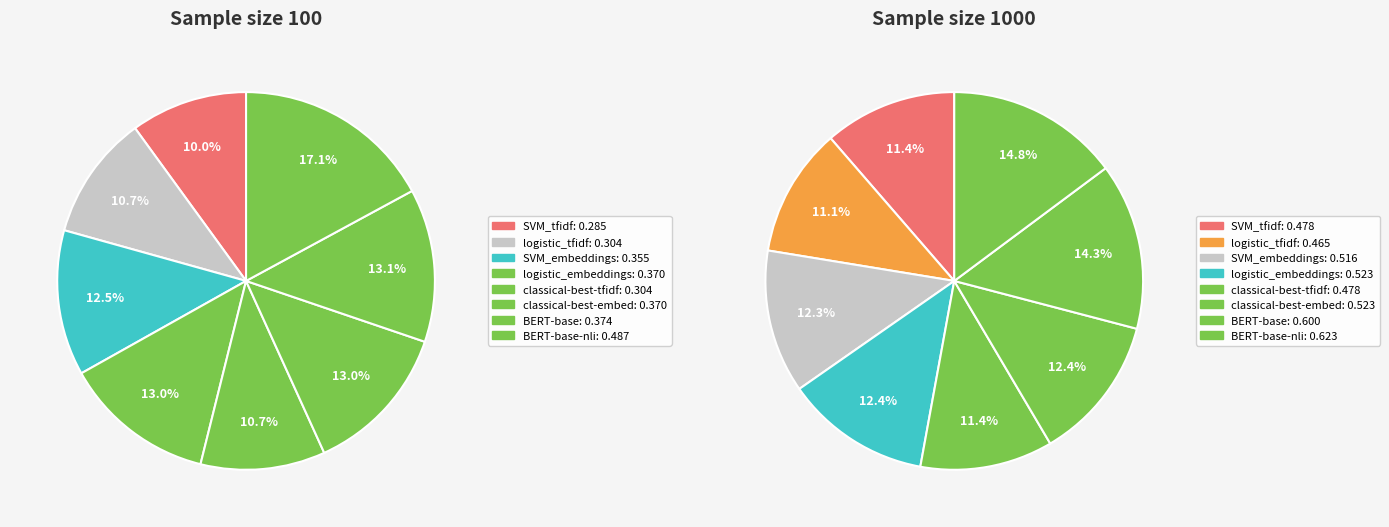

How many segments does this pie chart have?

8